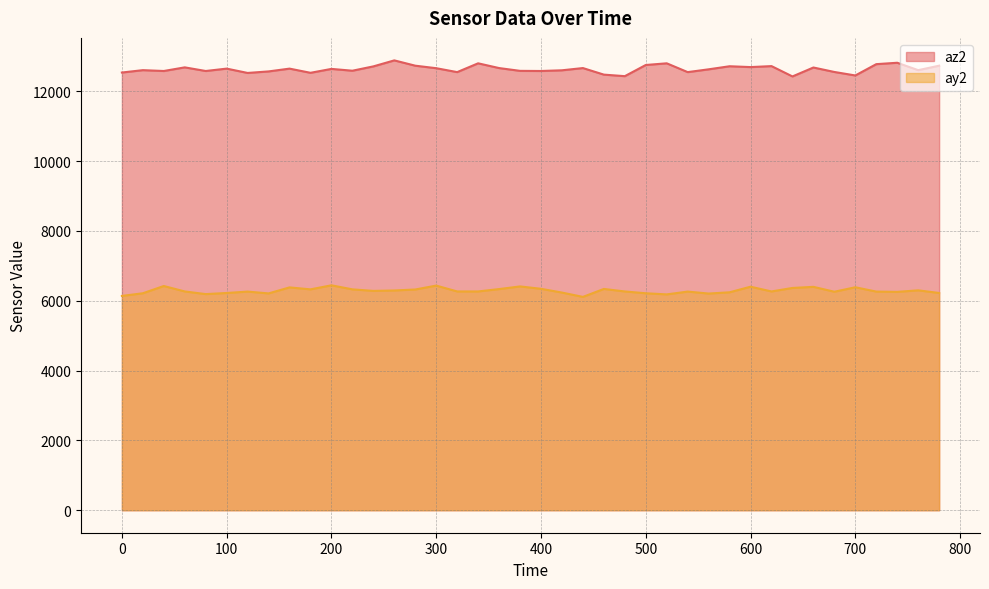

Where does the az2 series first go above 12644?

60